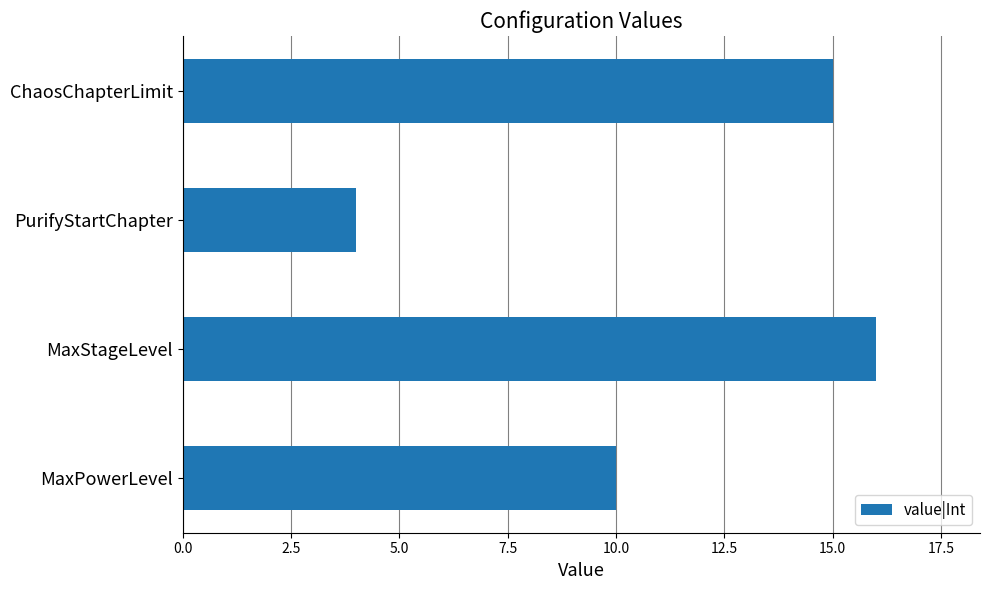

Which has a higher value, ChaosChapterLimit or PurifyStartChapter?

ChaosChapterLimit